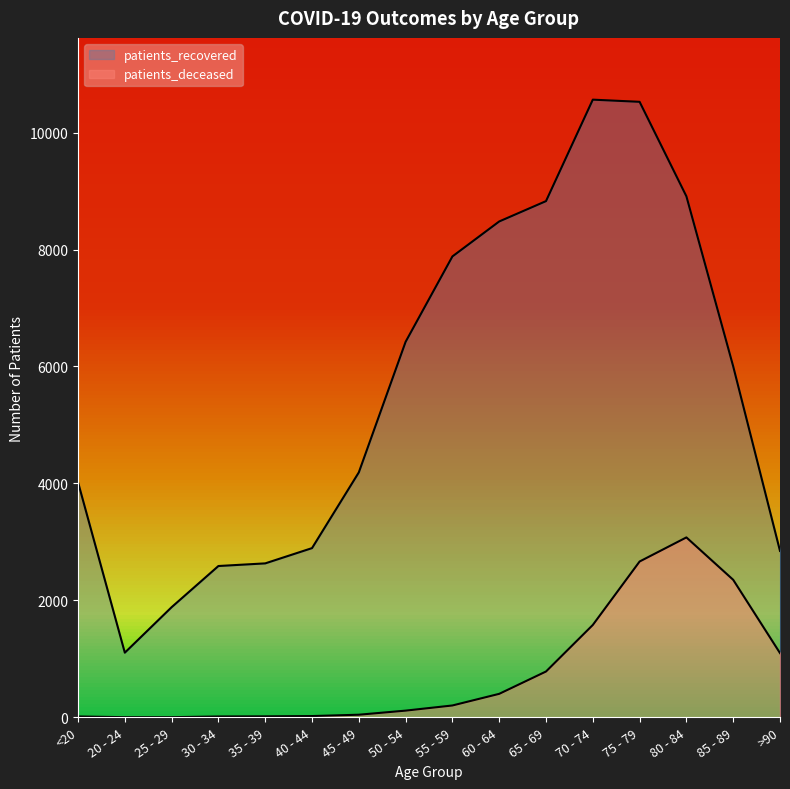

What is the difference between the maximum and minimum values in the patients_deceased series?

3074